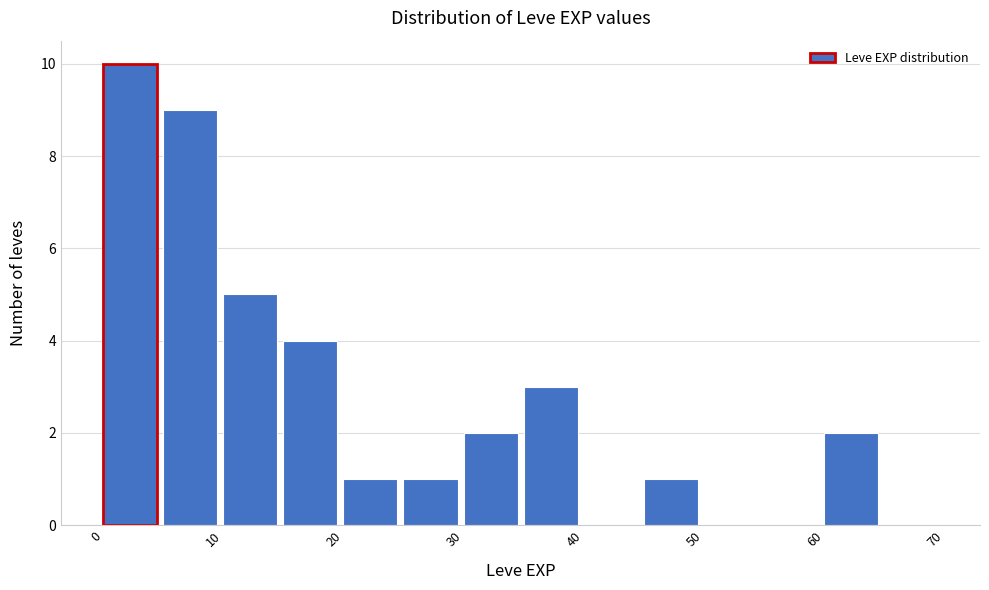

Reading left to right, transcribe this chart: for each bar, give the range it covers on the x-axis and its height. The values are not printed on the chart, so give them approximately, as read against the axis.

0 to 5: 10
5 to 10: 9
10 to 15: 5
15 to 20: 4
20 to 25: 1
25 to 30: 1
30 to 35: 2
35 to 40: 3
40 to 45: 0
45 to 50: 1
50 to 55: 0
55 to 60: 0
60 to 65: 2
65 to 70: 0